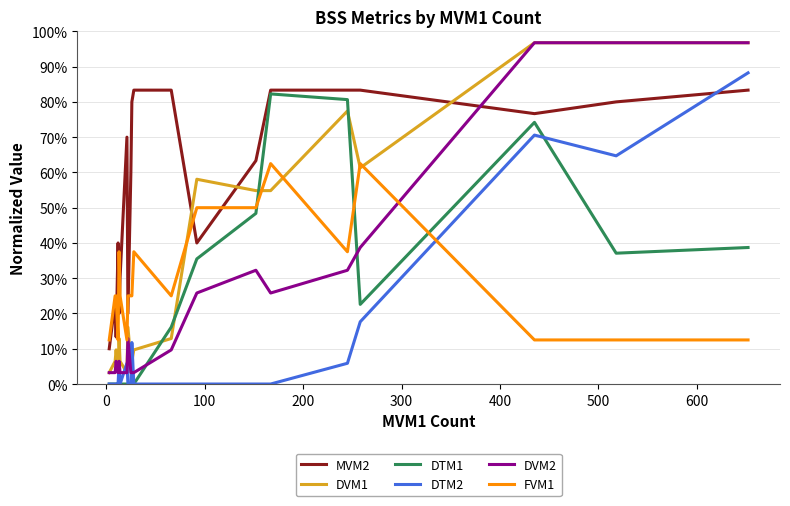

At how many categories does at least one series exceed 0?

20